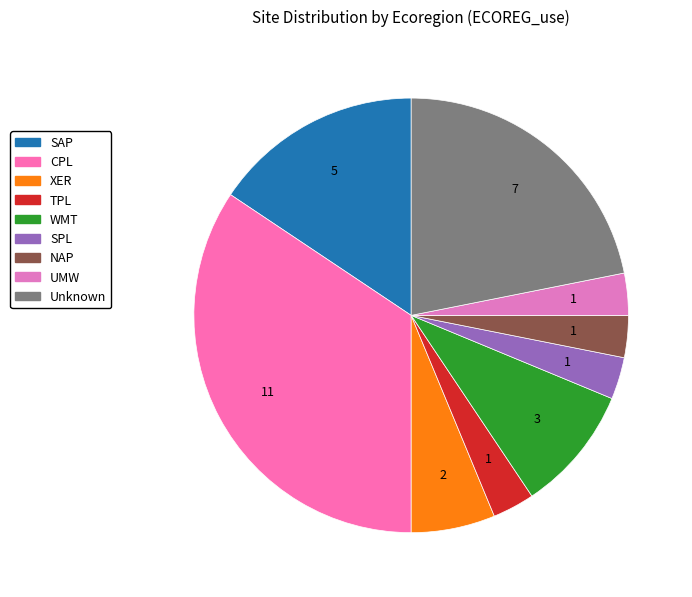

Count the number of slices in the pie.

9